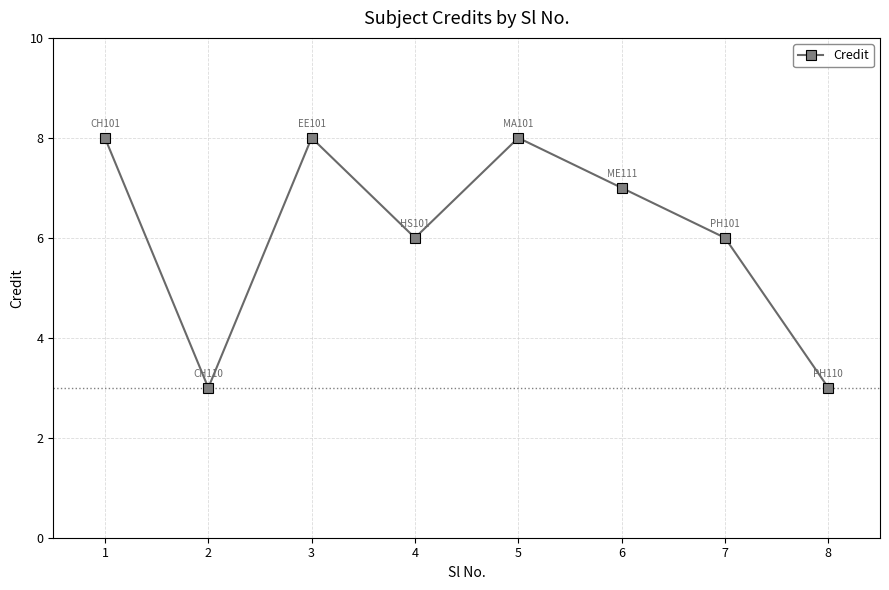

How many points are higher than both their immediate neighbors (excluding endpoints)?

2